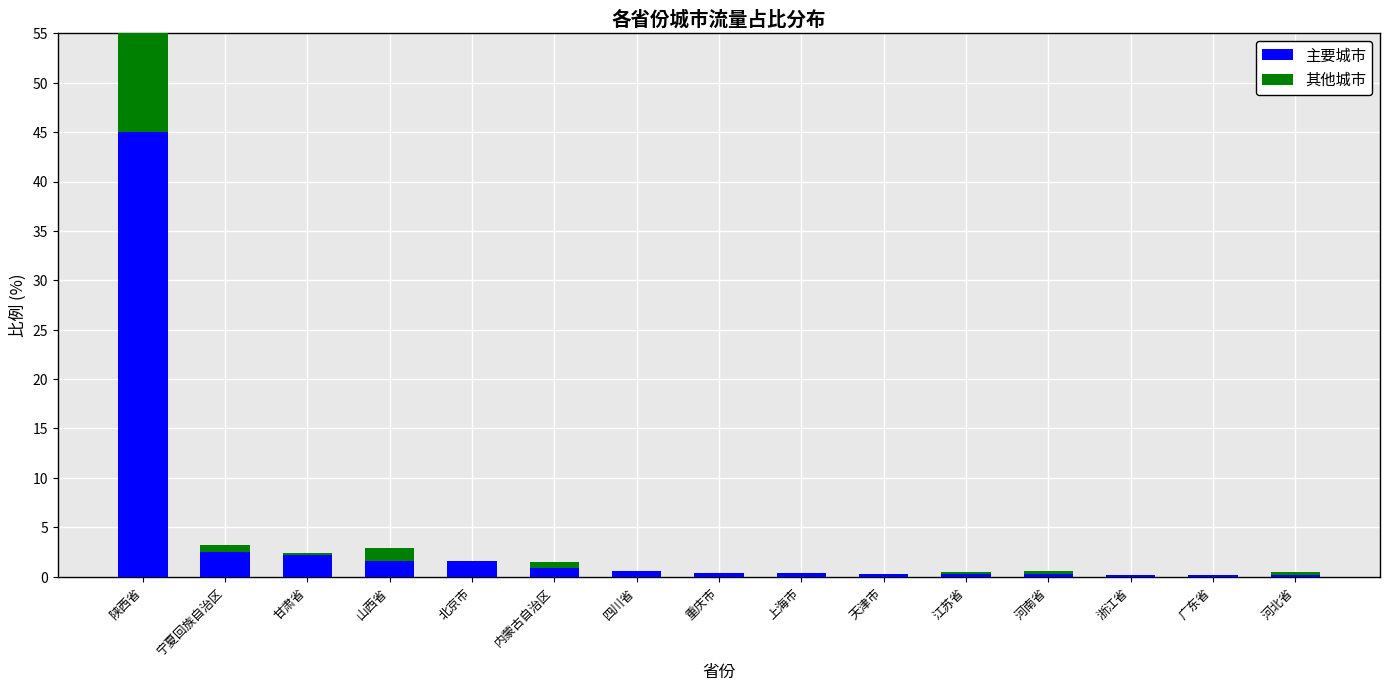

At which category does the chart reach its peak across all series?

陕西省